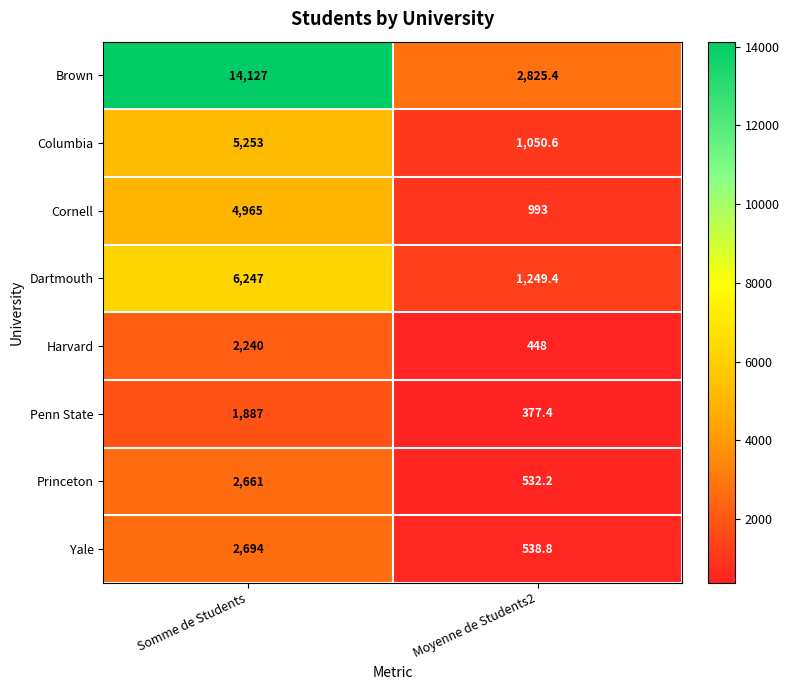

Reading left to right, list all the values displayed in this chart.

Brown: Somme de Students=14127.0	Moyenne de Students2=2825.4
Columbia: Somme de Students=5253.0	Moyenne de Students2=1050.6
Cornell: Somme de Students=4965.0	Moyenne de Students2=993.0
Dartmouth: Somme de Students=6247.0	Moyenne de Students2=1249.4
Harvard: Somme de Students=2240.0	Moyenne de Students2=448.0
Penn State: Somme de Students=1887.0	Moyenne de Students2=377.4
Princeton: Somme de Students=2661.0	Moyenne de Students2=532.2
Yale: Somme de Students=2694.0	Moyenne de Students2=538.8